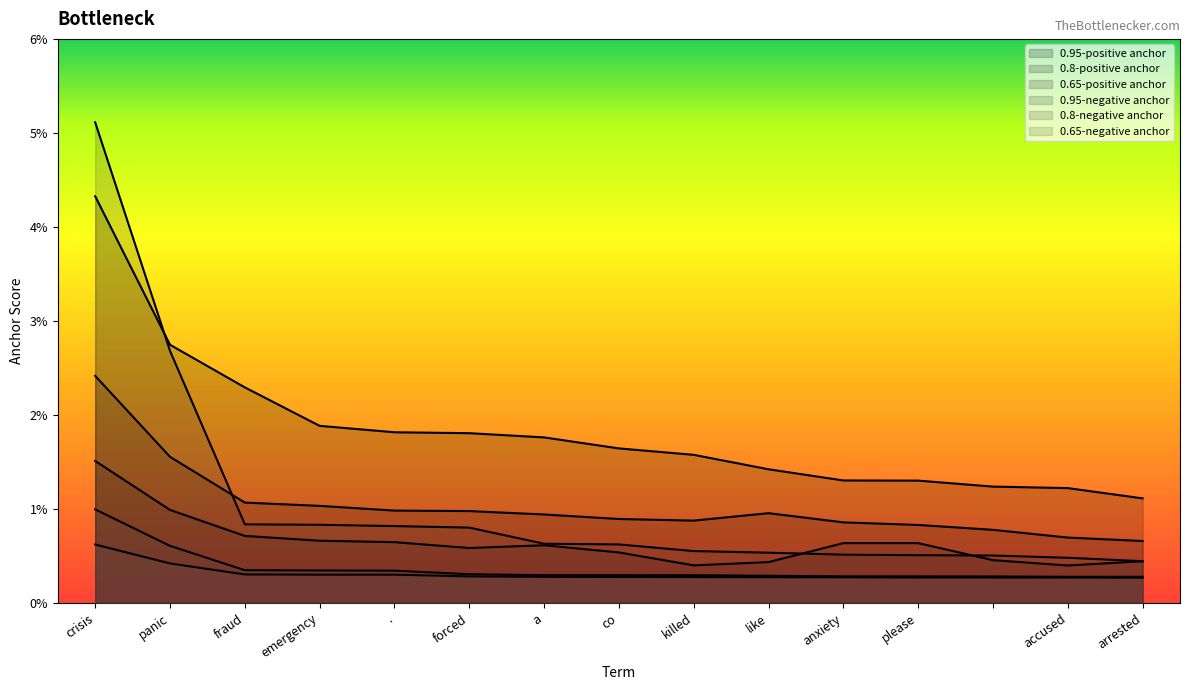

How many interior local valleys does the 0.8-negative anchor series have?

1